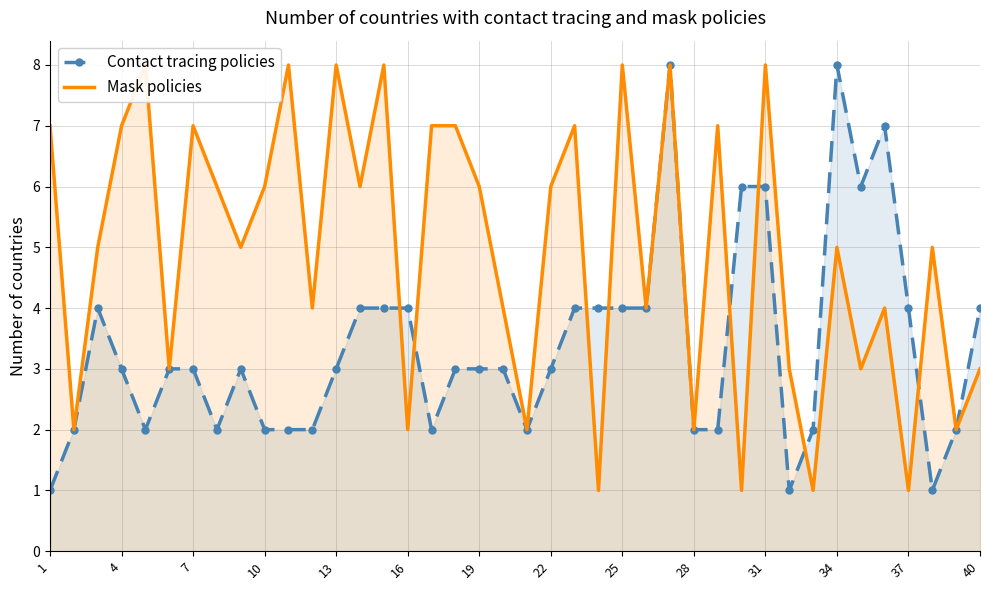

What is the highest value of the Contact tracing policies series?

8